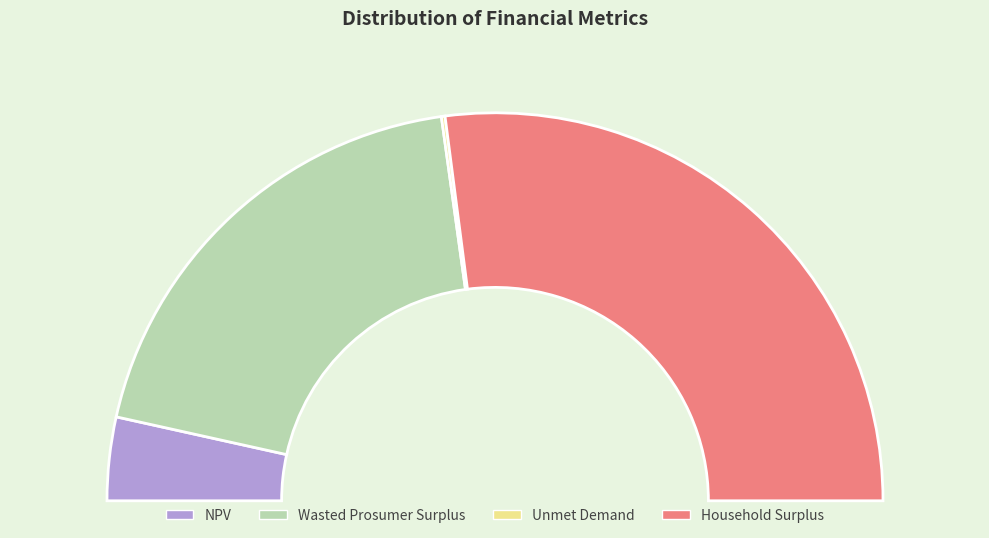

Which category has the smallest portion of the pie?

Unmet Demand